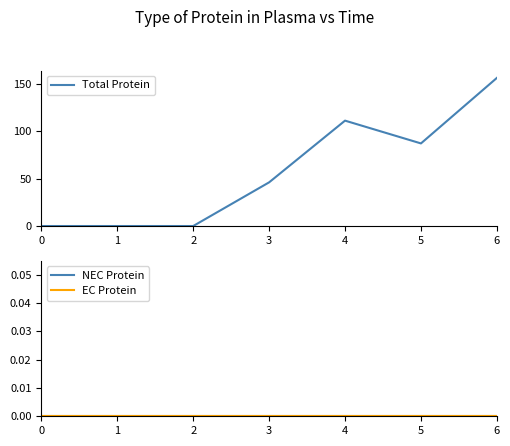

Reading right to left, transcribe all the data shown in this chart.

Total Protein: 156	87	111	46	0	0	0
NEC Protein: 0	0	0	0	0	0	0
EC Protein: 0	0	0	0	0	0	0